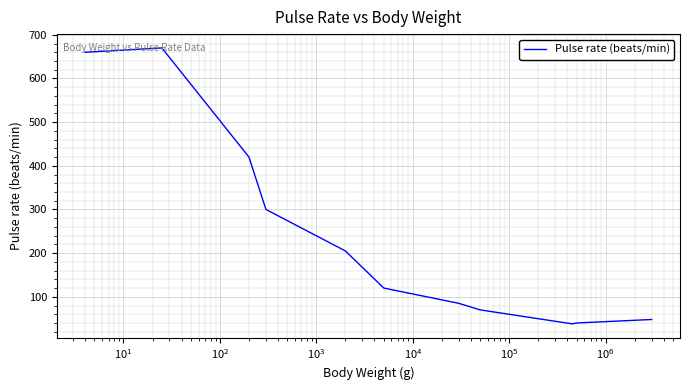

What is the difference between the maximum and minimum values?

632